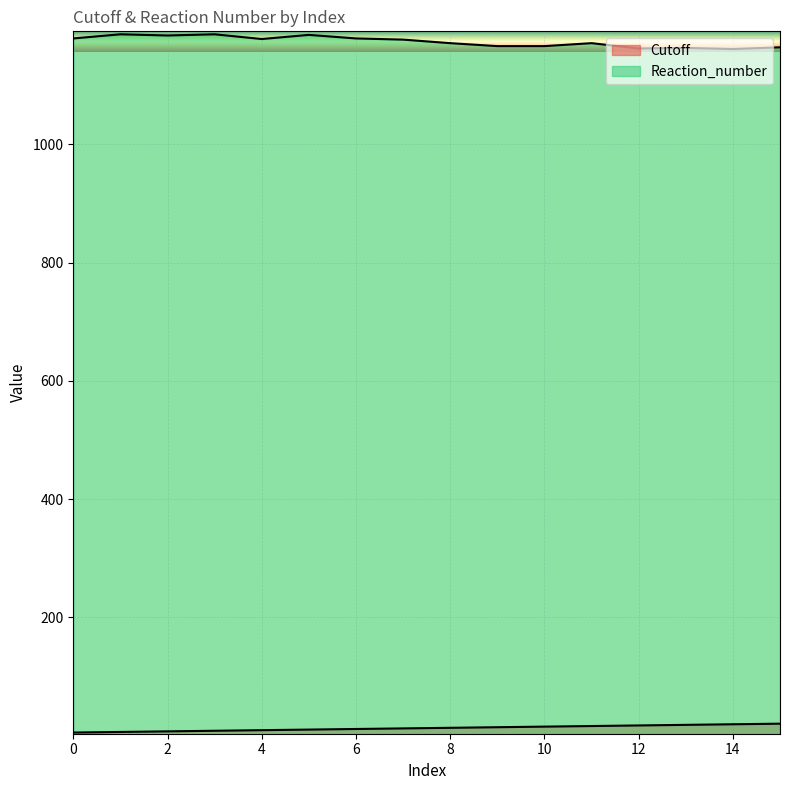

True or false: Reaction_number and Cutoff intersect in this chart.

False